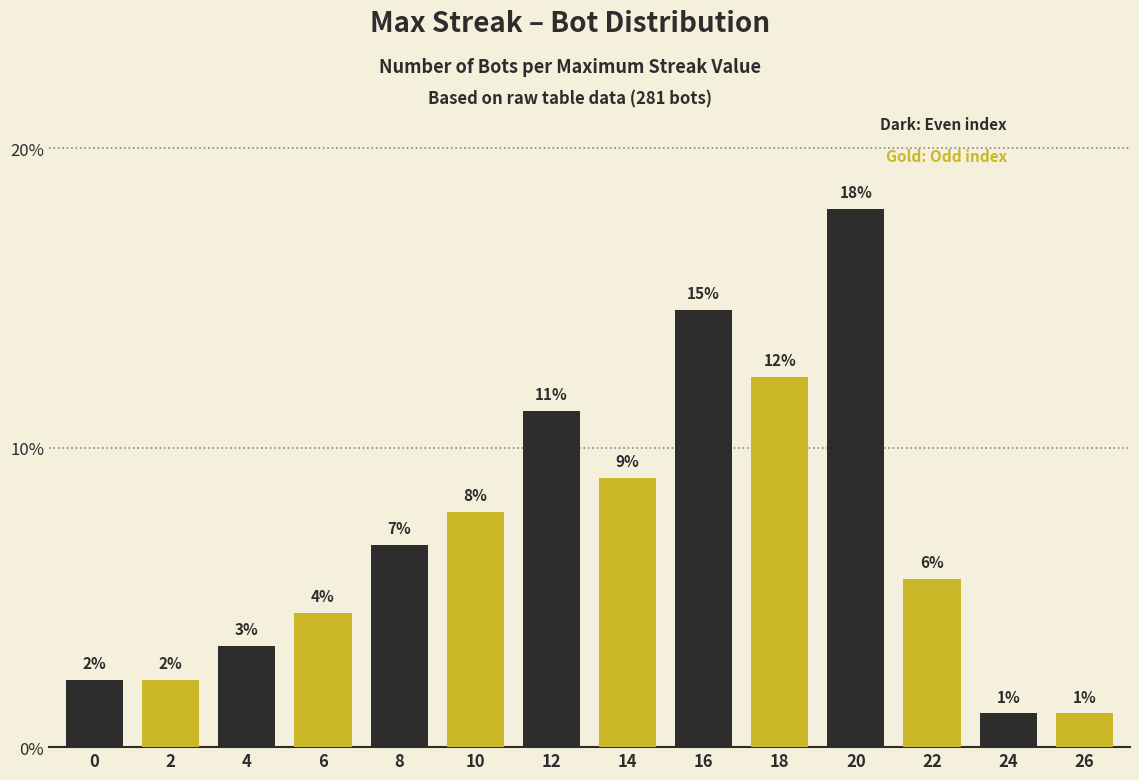

Are the bars horizontal?

No